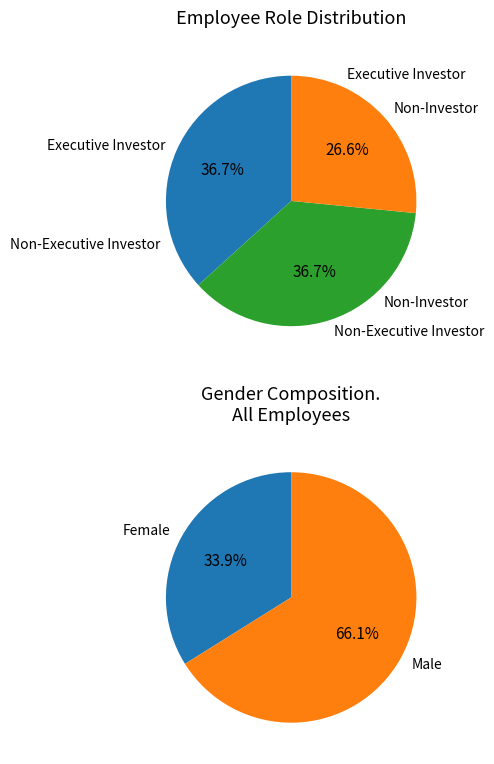

True or false: Executive Investor accounts for 37% of the total.

True